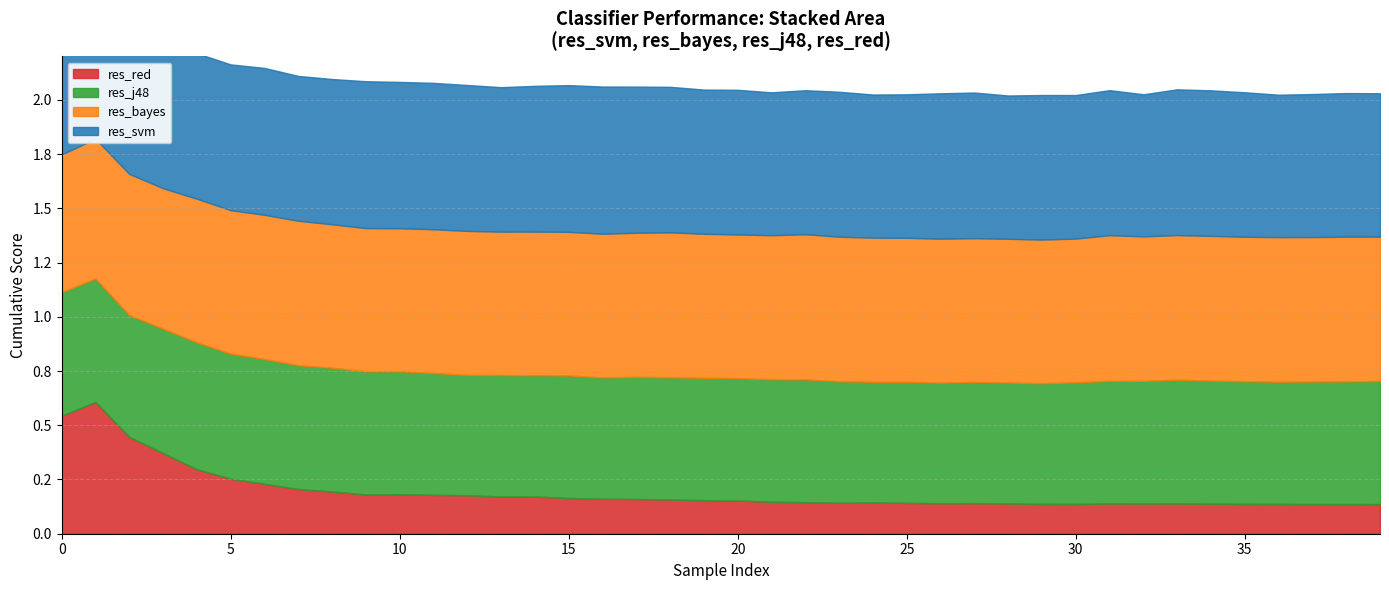

What is the smallest value displayed?

0.1